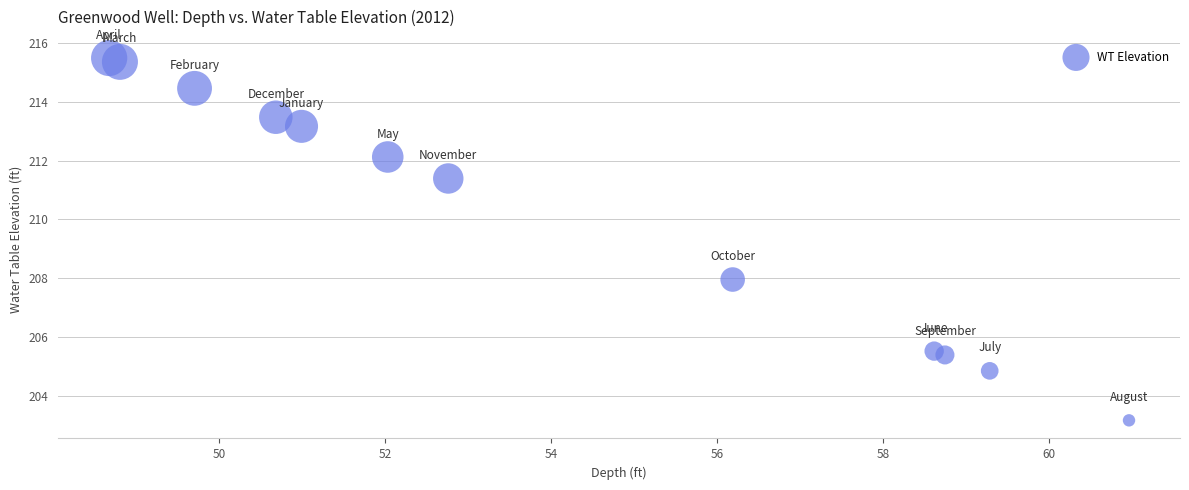

What Y value in the scatter plot is closest to 209?

208.0